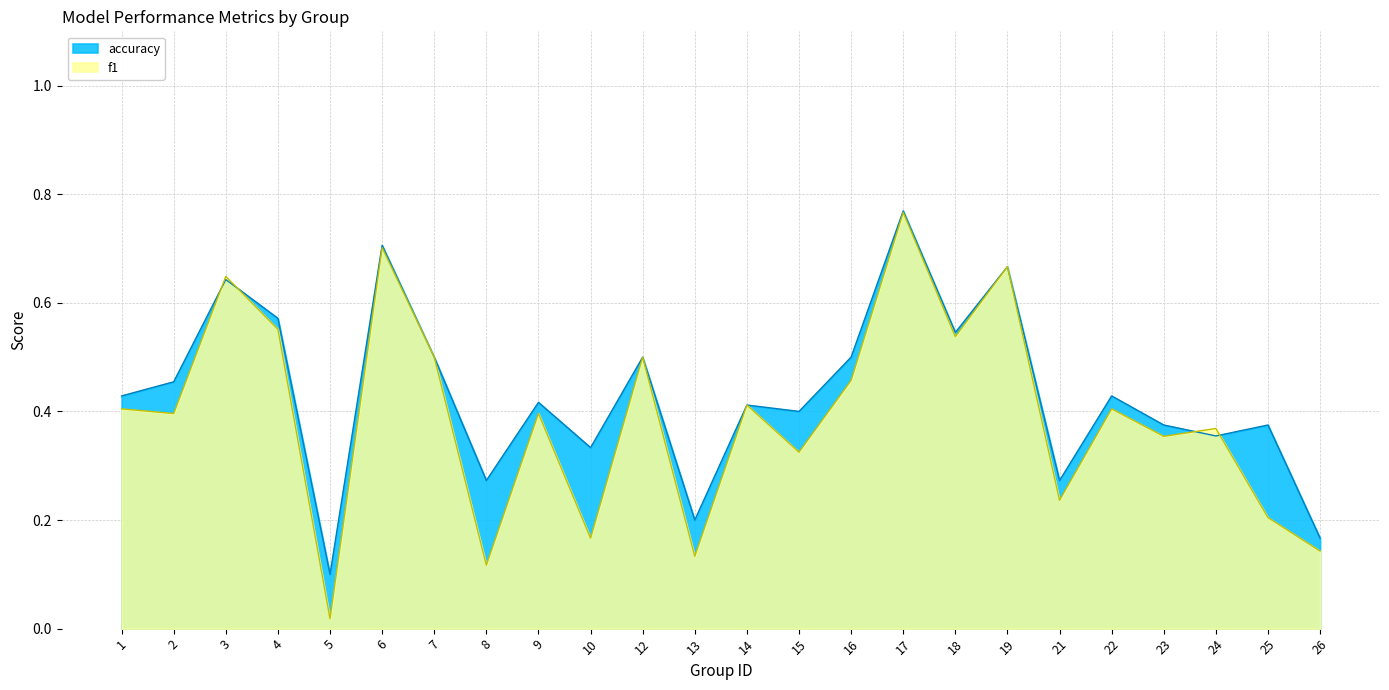

What are all the series names shown in the legend?

accuracy, f1